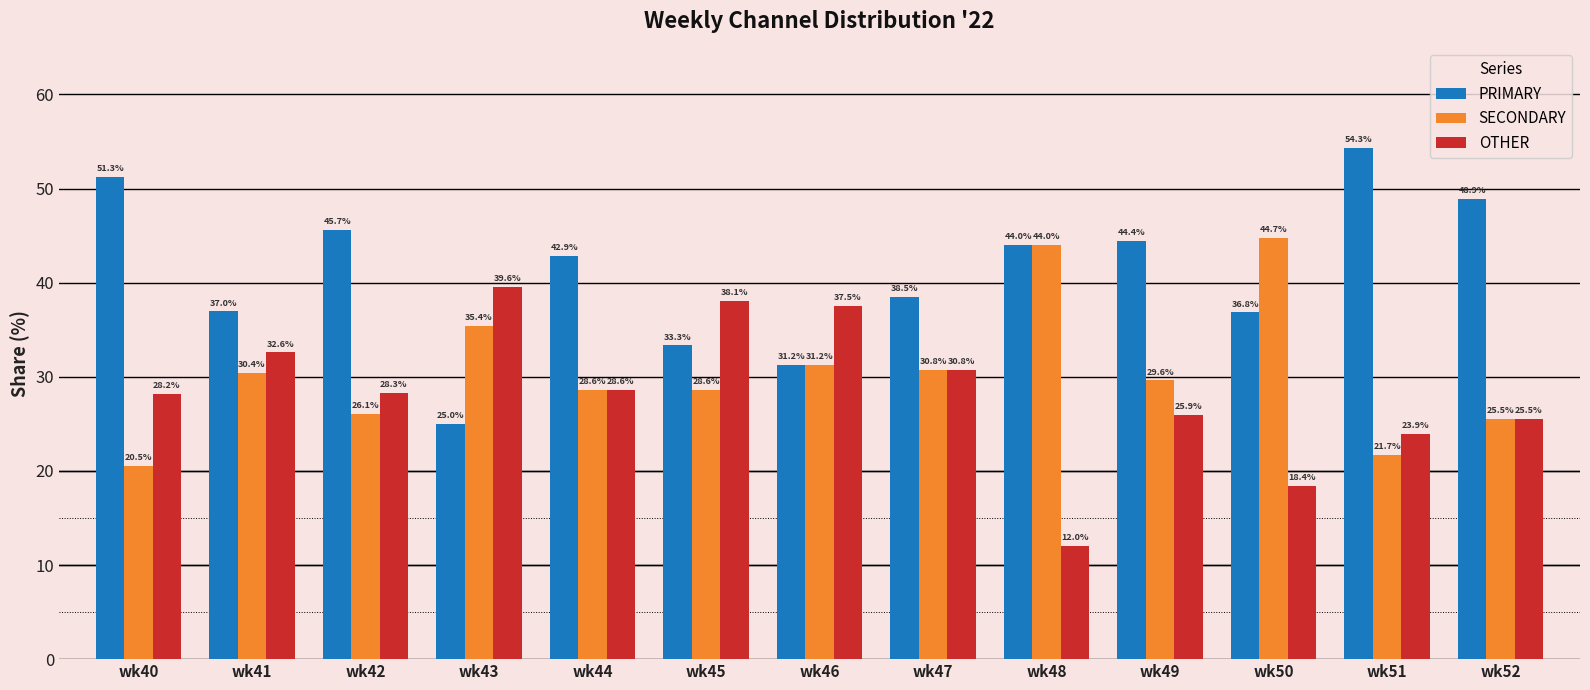

What is the maximum value shown in the chart?

54.3